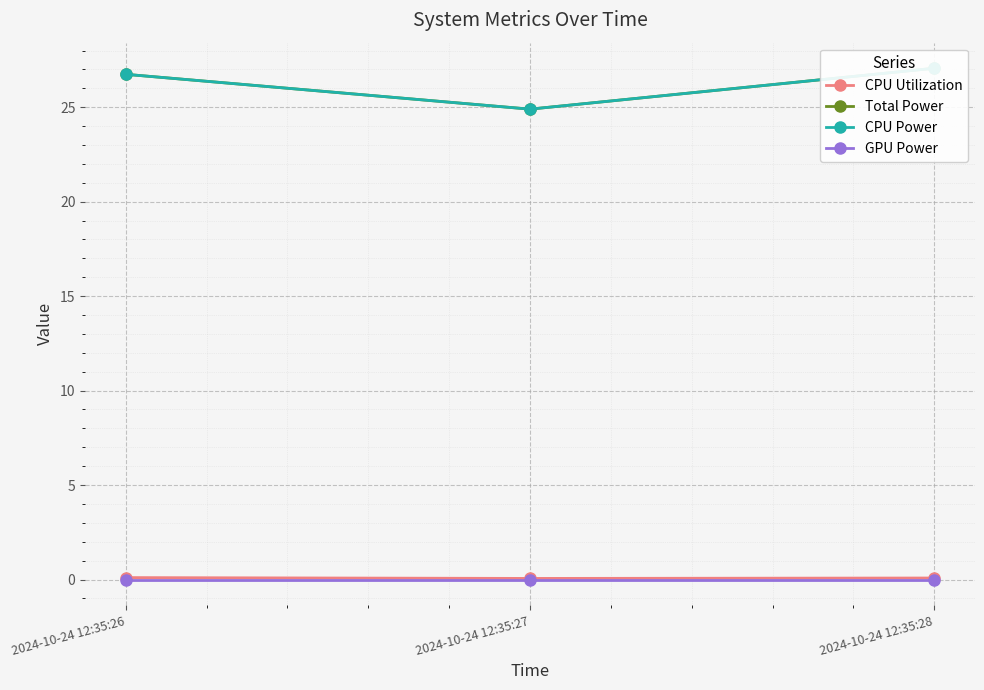

Rank the categories by CPU Power value from lowest to highest.

2024-10-24 12:35:27, 2024-10-24 12:35:26, 2024-10-24 12:35:28